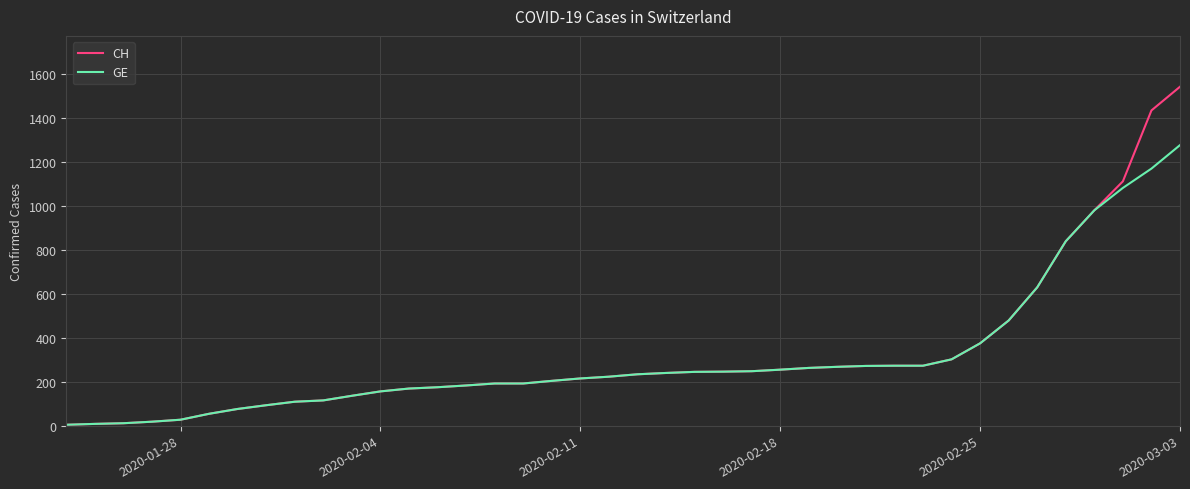

Which series has the widest spread of values?

CH